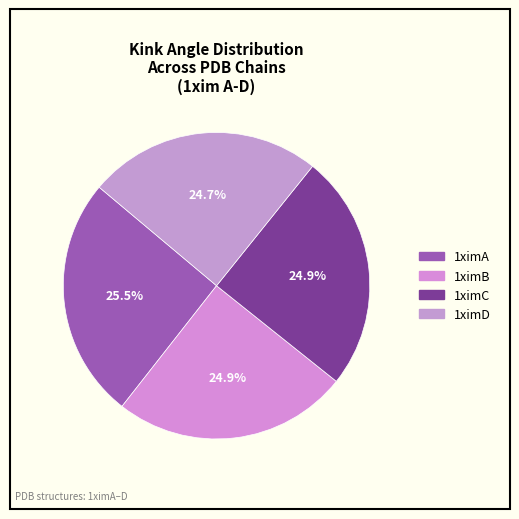

To the nearest percent, what percentage of the pie is 1ximD?

25%